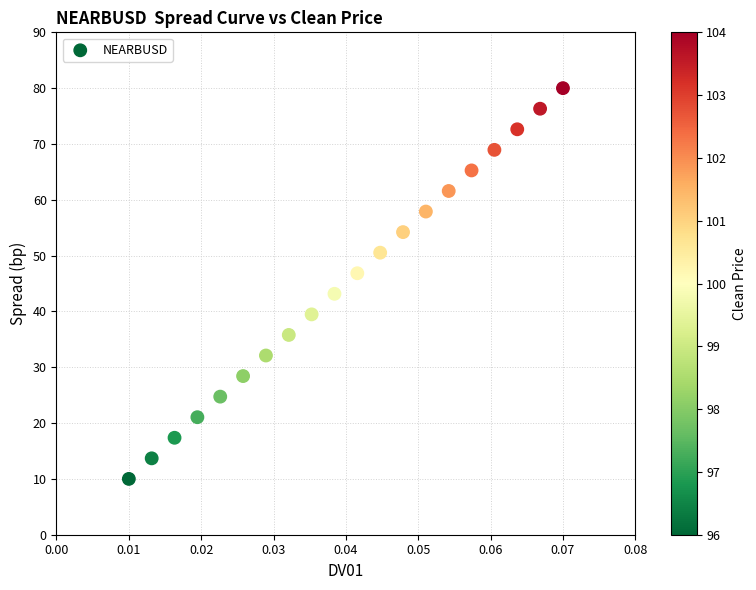

Count the number of points in this scatter plot.

20